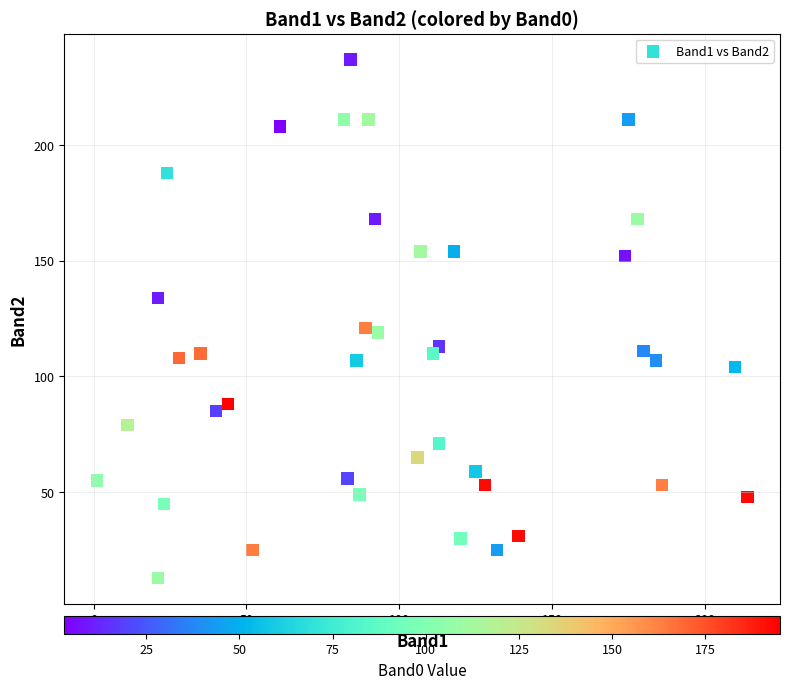

What is the range of X values (max minus min)?

213